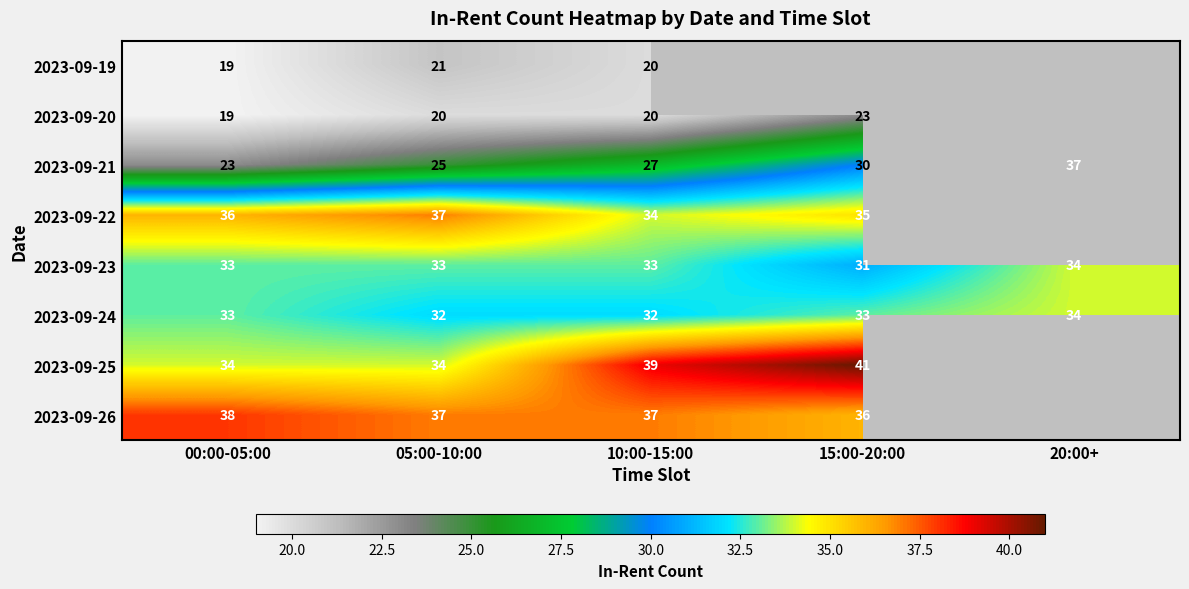

What is the difference between the highest and lowest values at 00:00-05:00?

19